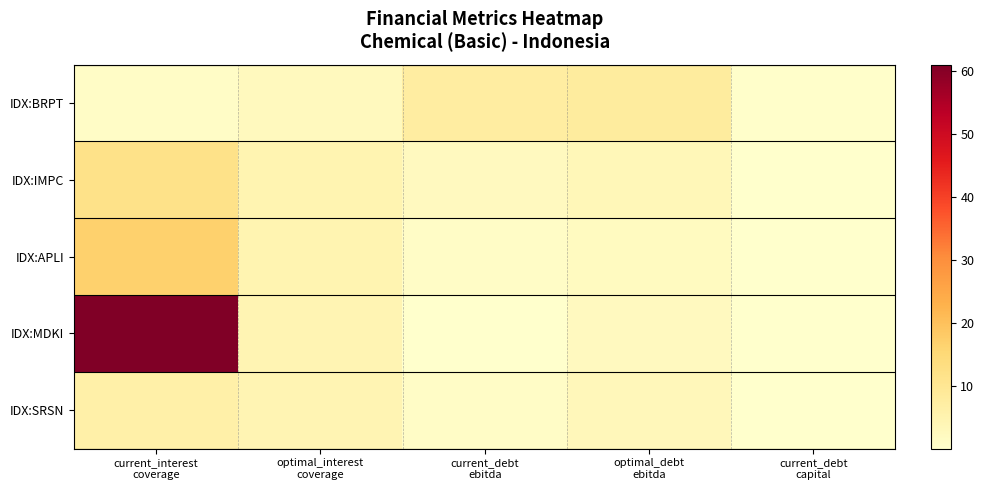

Rank the series at optimal_interest coverage from lowest to highest value.

IDX:BRPT, IDX:SRSN, IDX:MDKI, IDX:IMPC, IDX:APLI